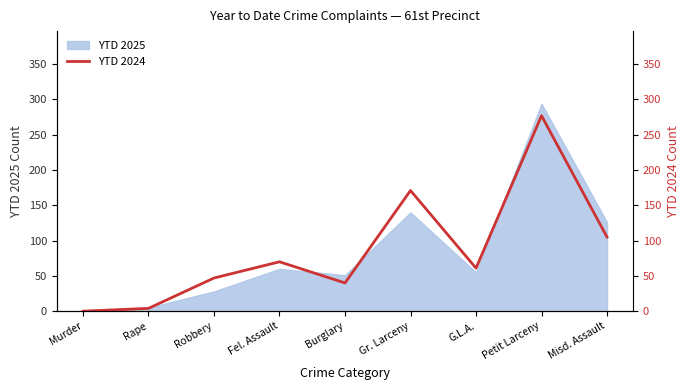

Where is YTD 2025 nearest to the value 147?

Gr. Larceny